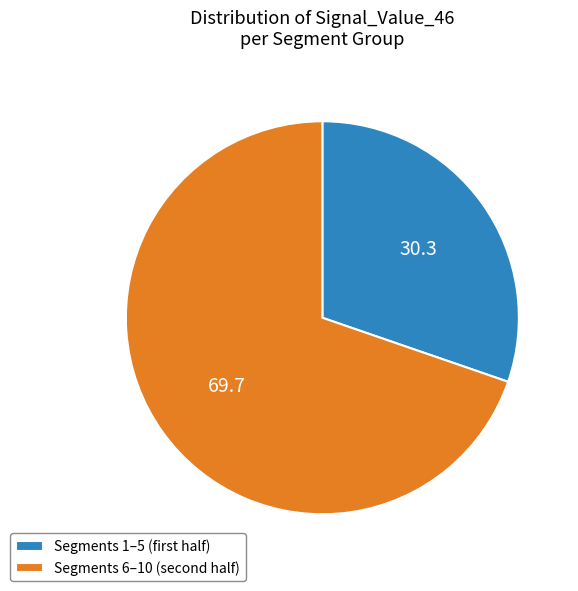

Rank the categories by value from highest to lowest.

Segments 6–10 (second half), Segments 1–5 (first half)